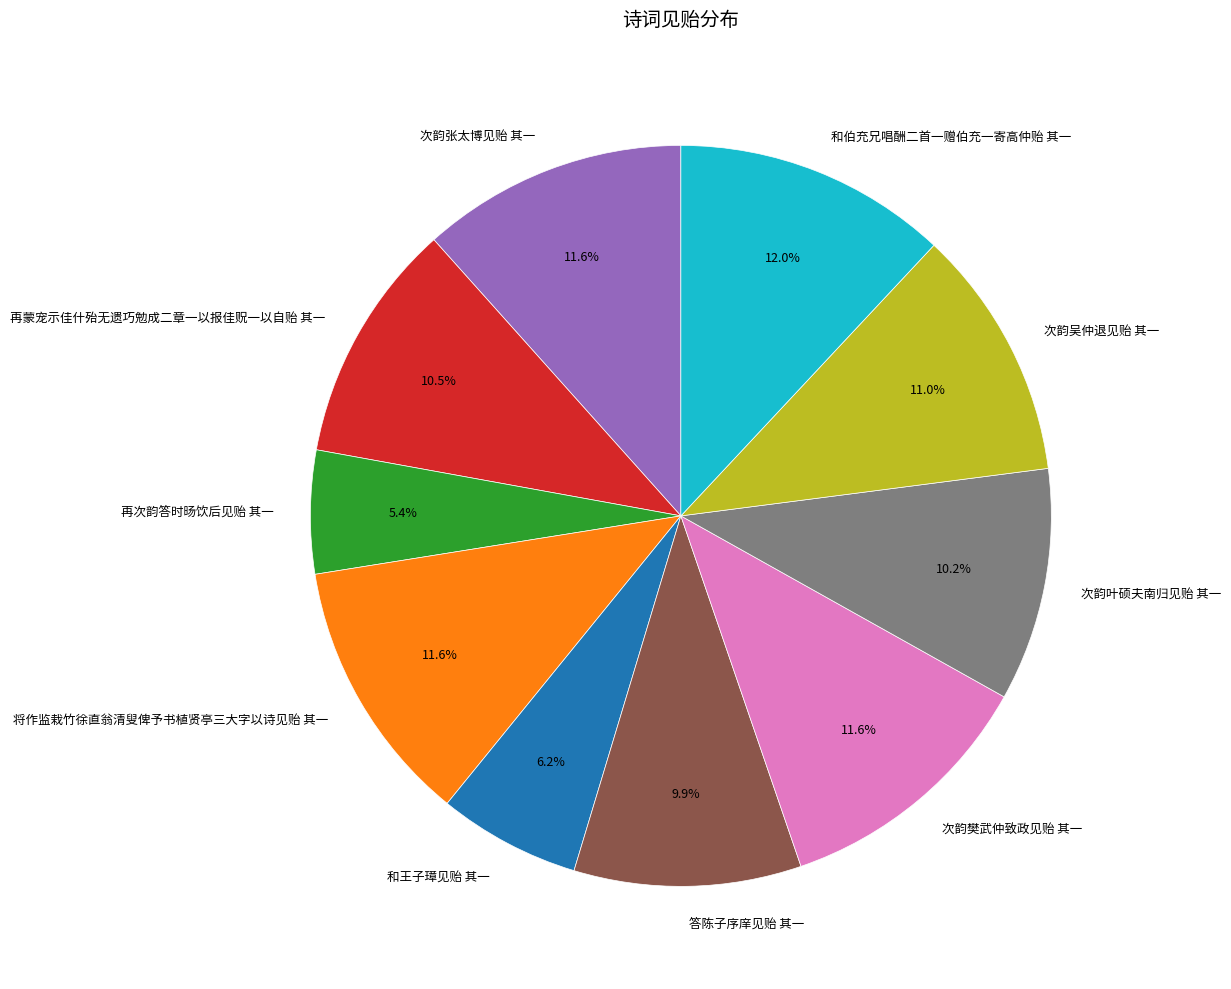

To the nearest percent, what portion does 将作监栽竹徐直翁清叟俾予书植贤亭三大字以诗见贻 其一 represent?

12%